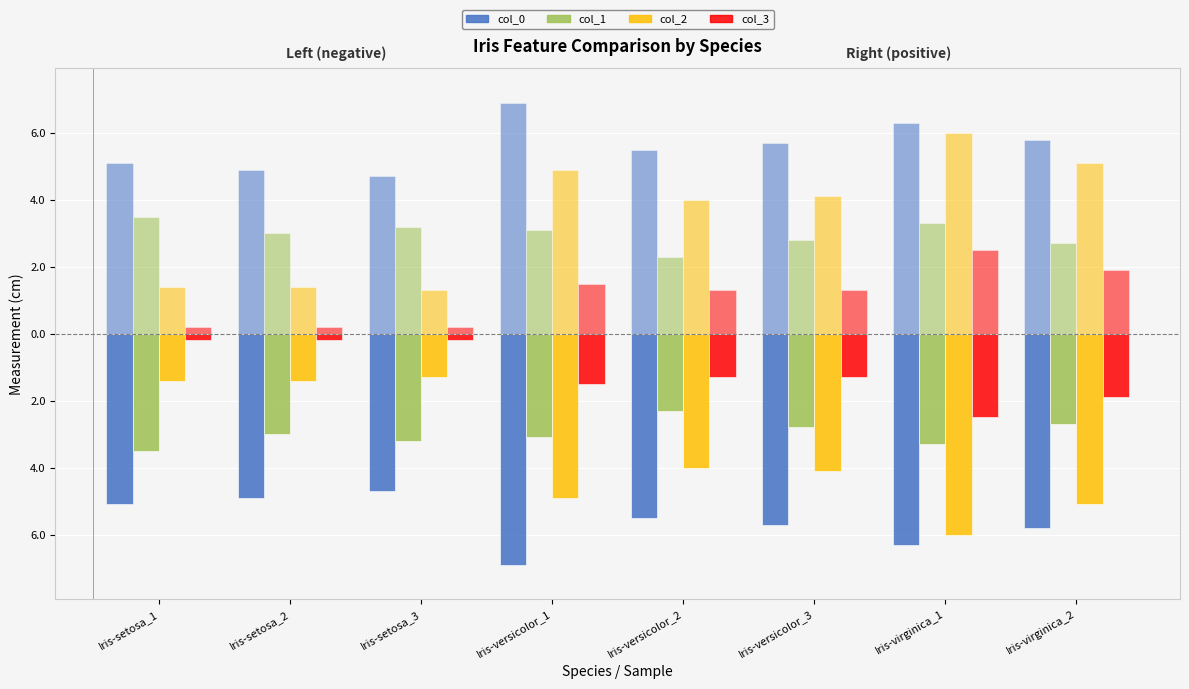

What position from the right is Iris-versicolor_2?

4